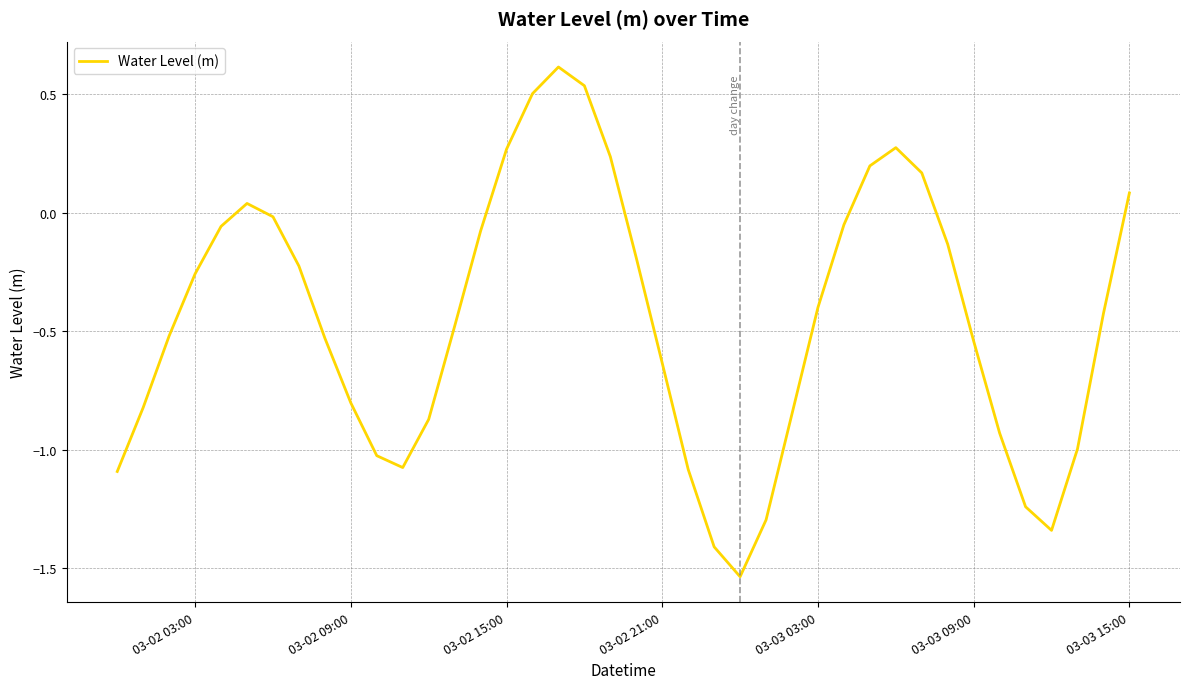

What is the greatest value displayed?

0.6